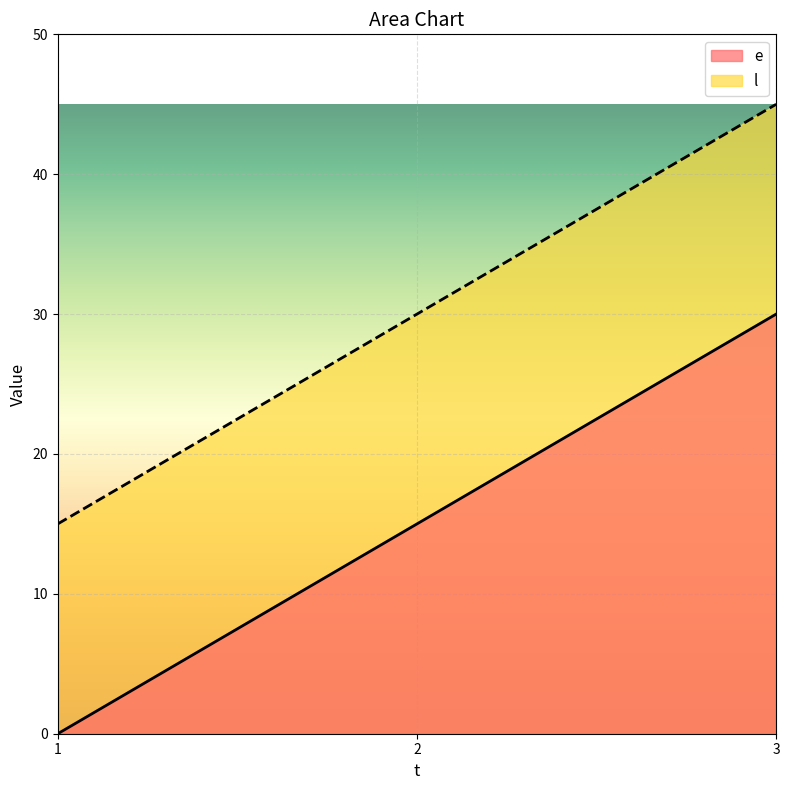

What value does the l series have at 1, to the nearest 10?

20